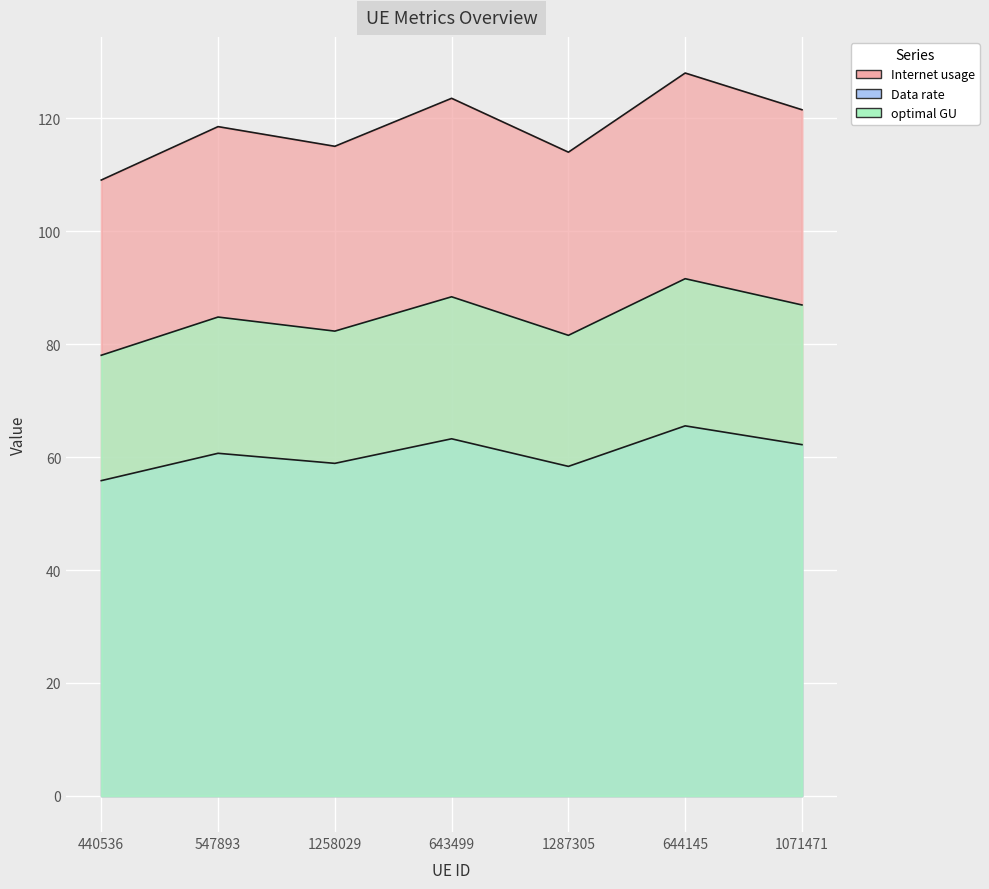

What is the value of the optimal GU point at the 2nd from the left?

84.8